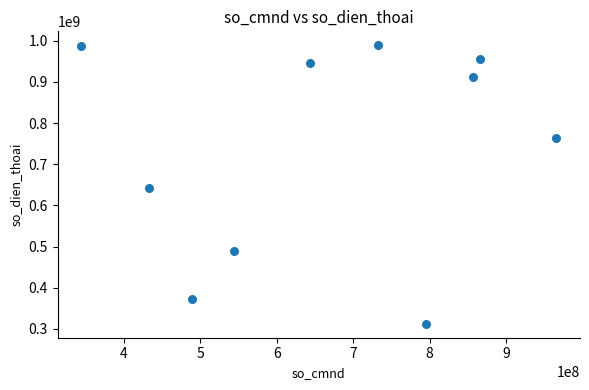

What is the average Y value?

737079938